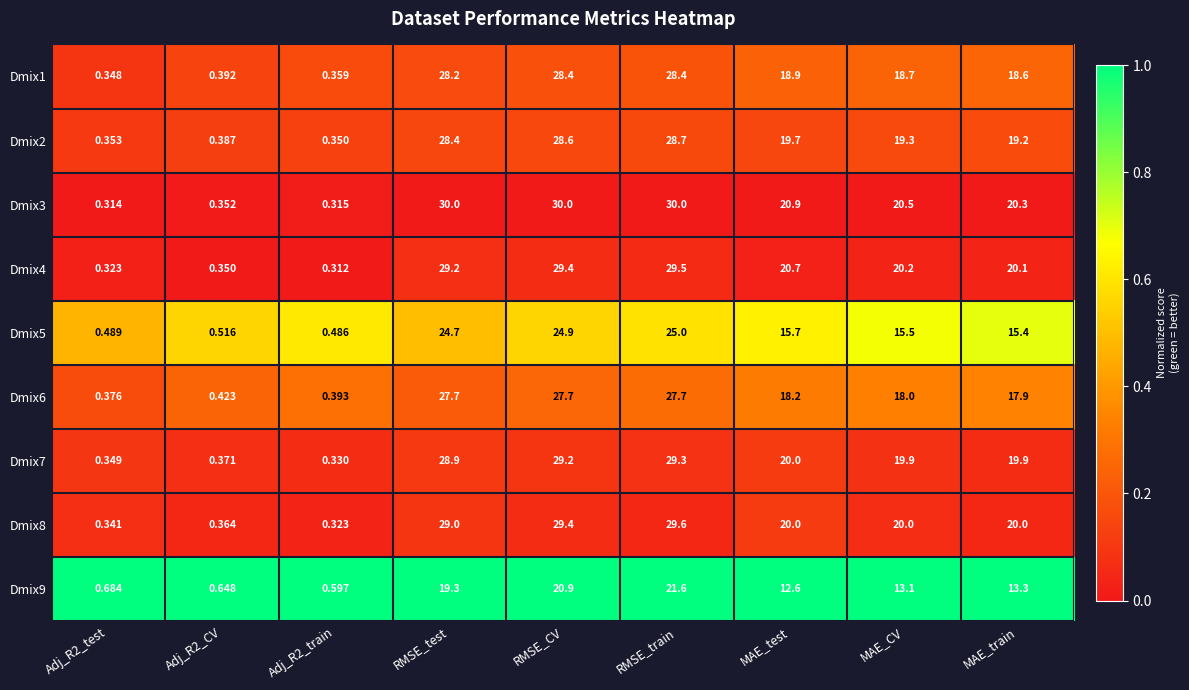

At which category is the sum across all series the highest?

RMSE_train